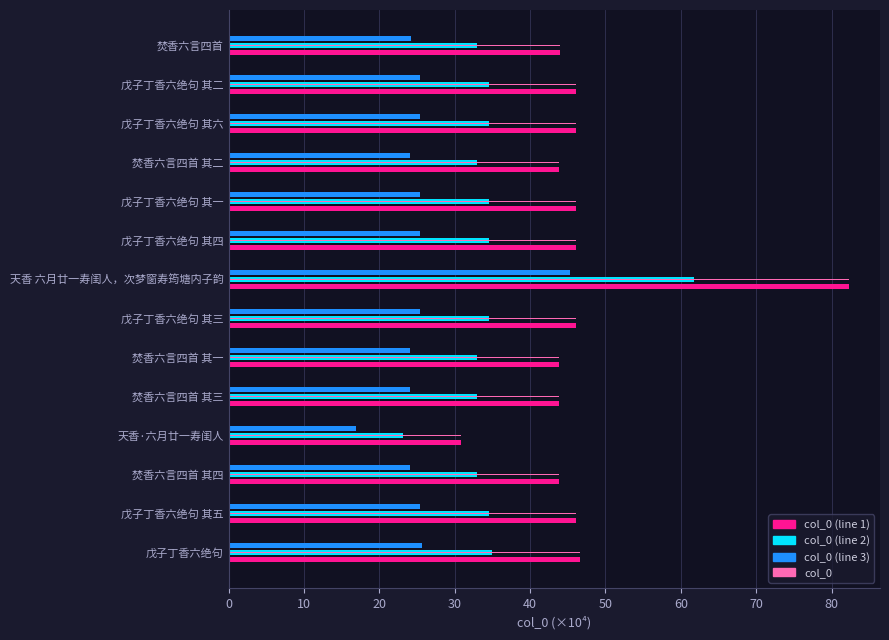

What is the spread (max minus min) of values at 戊子丁香六绝句 其四?

20.8